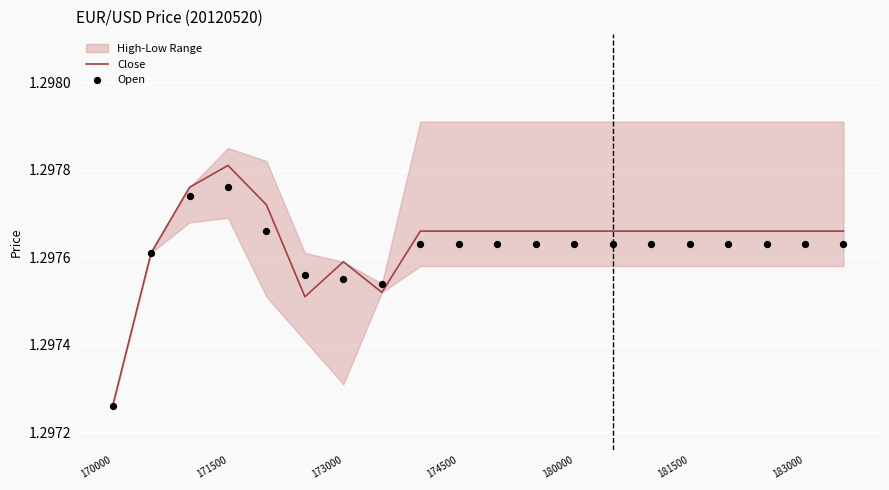

Which category has the highest value in the Close series?

171500